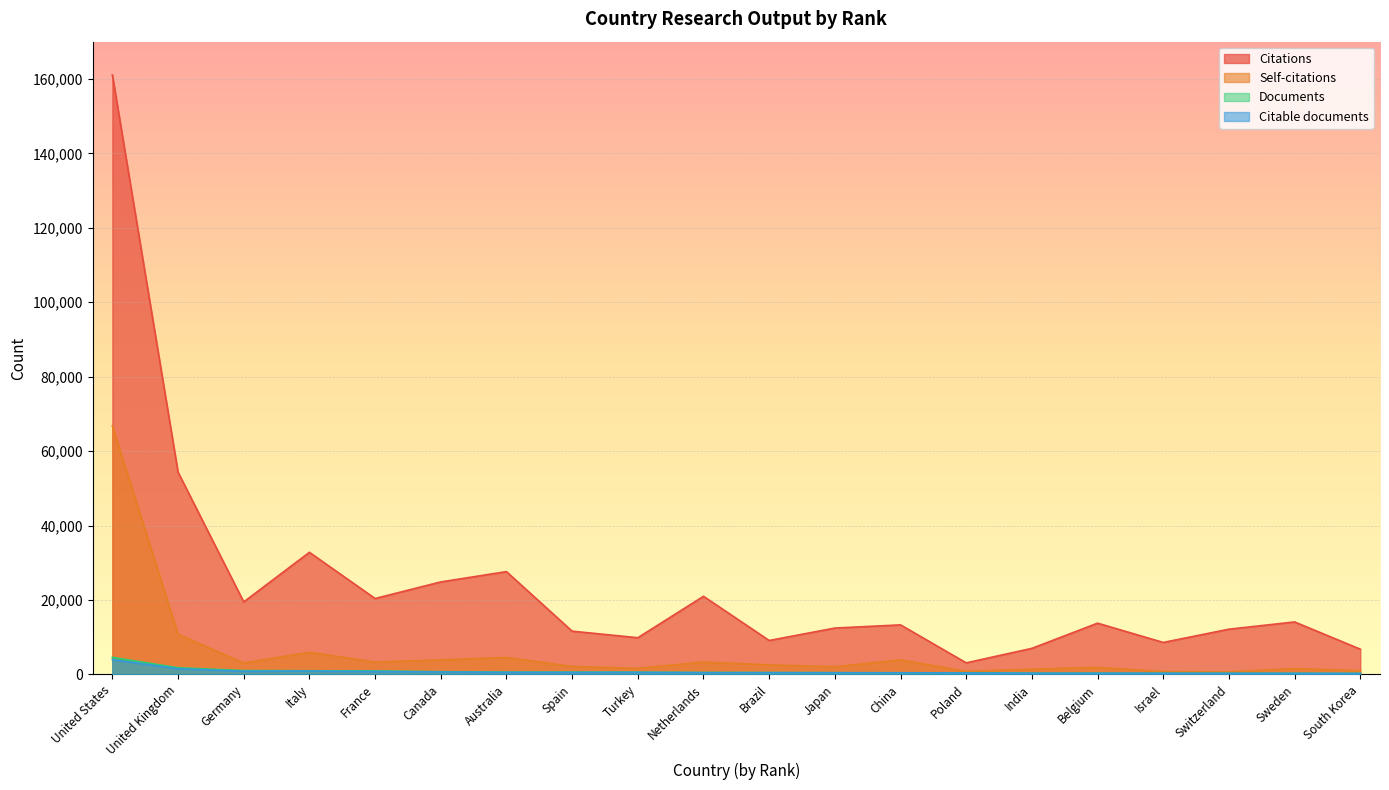

How many categories are shown in the chart?

20